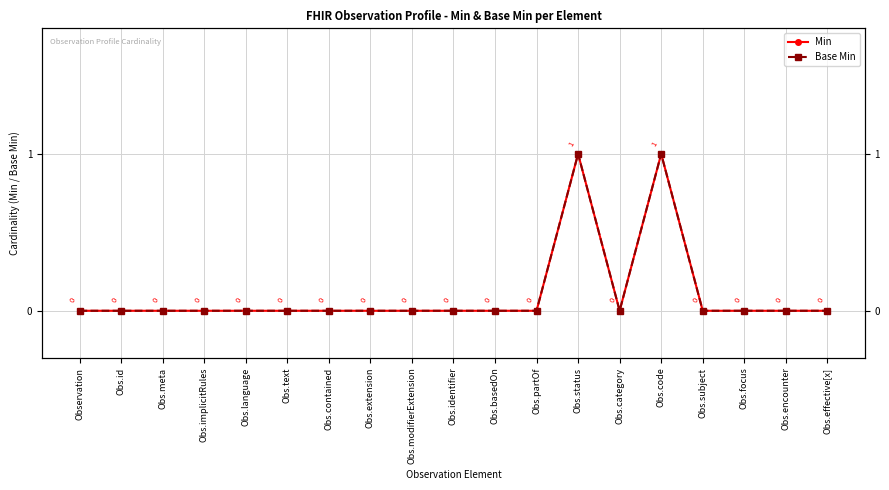

How many data points in Base Min are above 0?

2